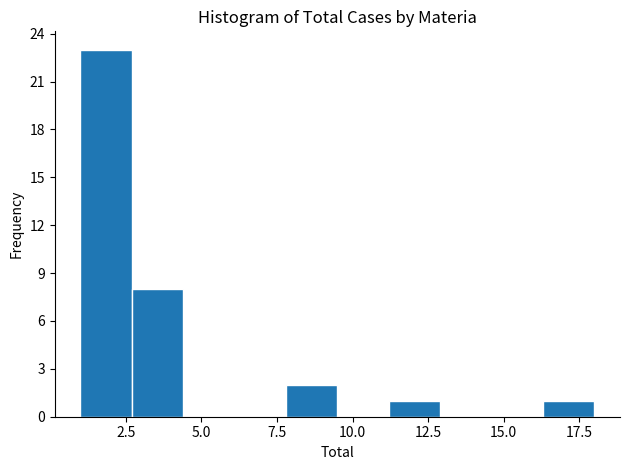

Read against the x-axis, roughly where is the centre of the tallest bar?

2.0